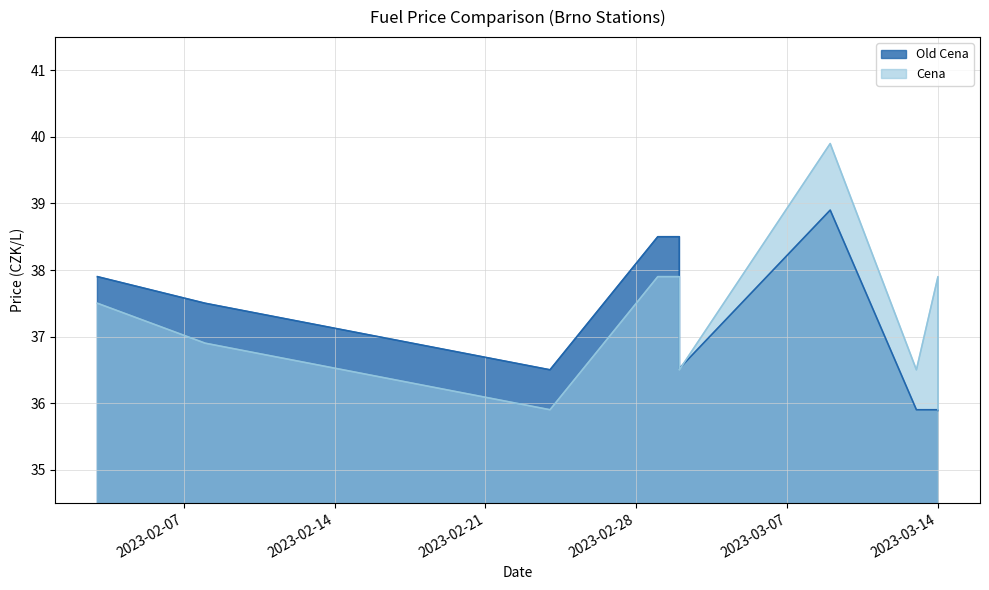

Which has a higher value, 2023-03-01 or 2023-03-02?

2023-03-01